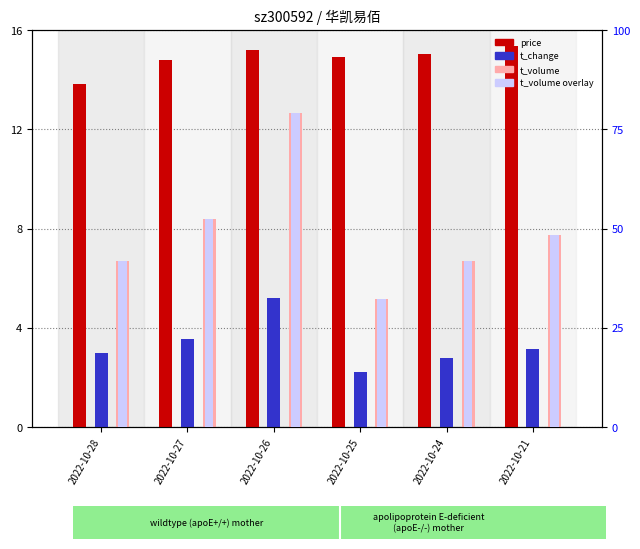

Which series has the largest total across all categories?

t_volume